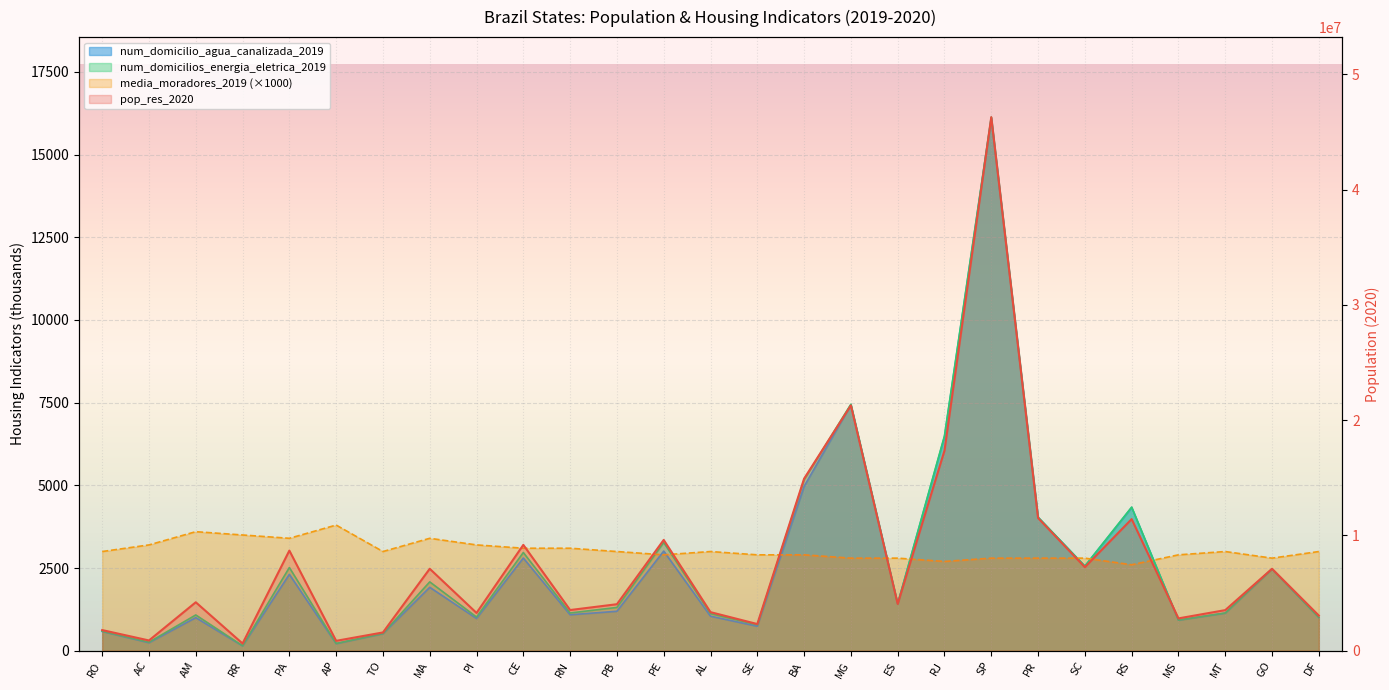

What are all the series names shown in the legend?

pop_res_2020, num_domicilio_agua_canalizada_2019, num_domicilios_energia_eletrica_2019, media_moradores_2019